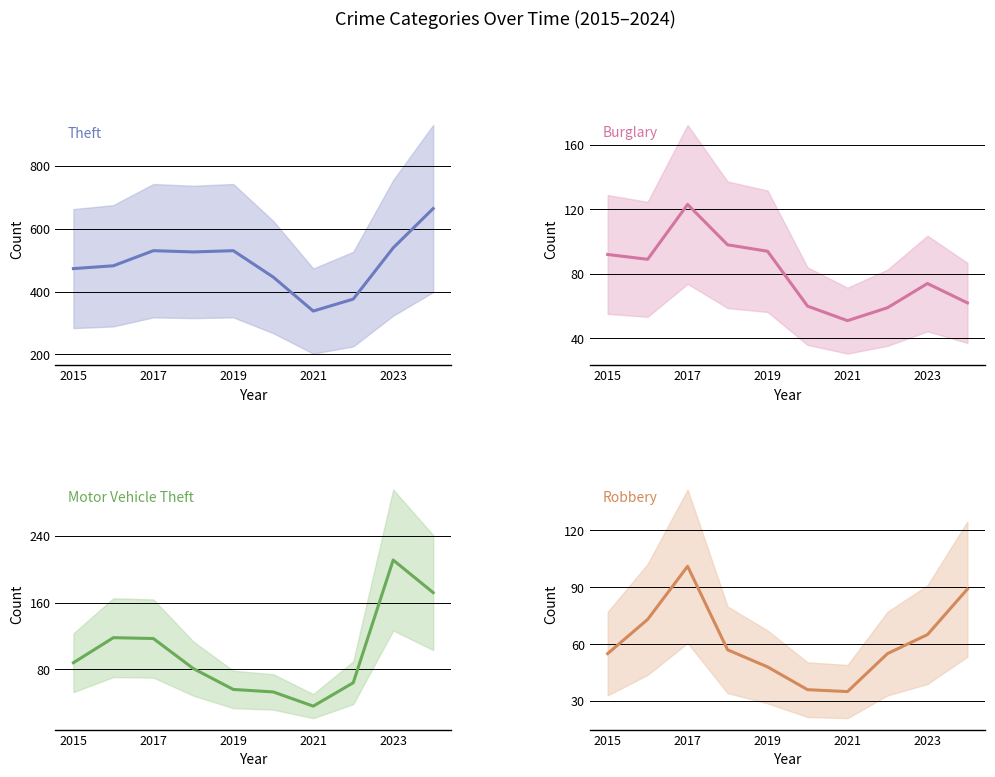

What is the value of the Robbery point at the 3rd from the left?

101